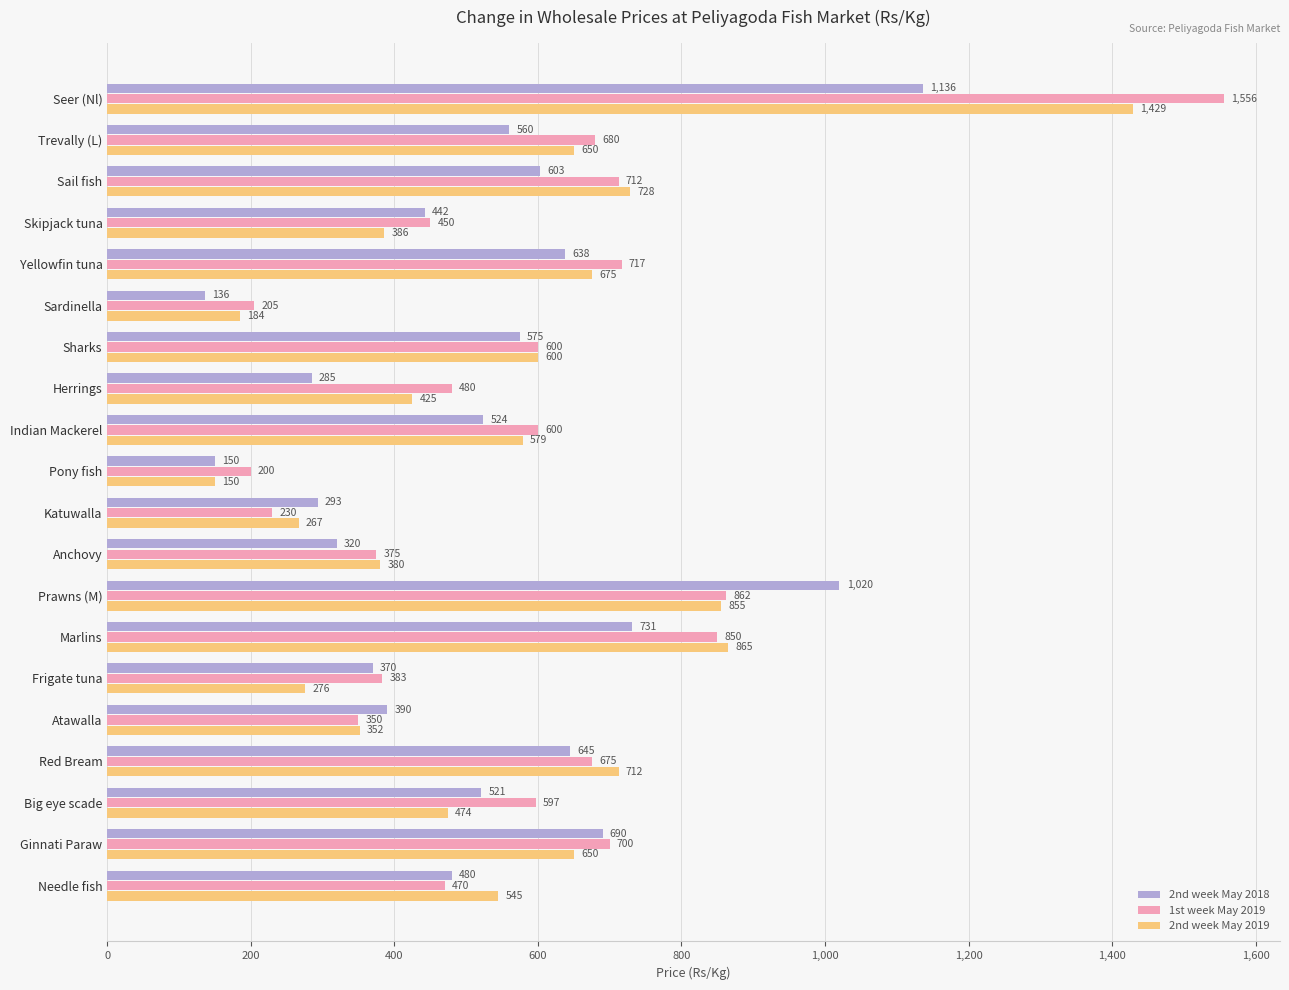

The value of 2nd week May 2019 at Frigate tuna is 101.0. True or false?

False